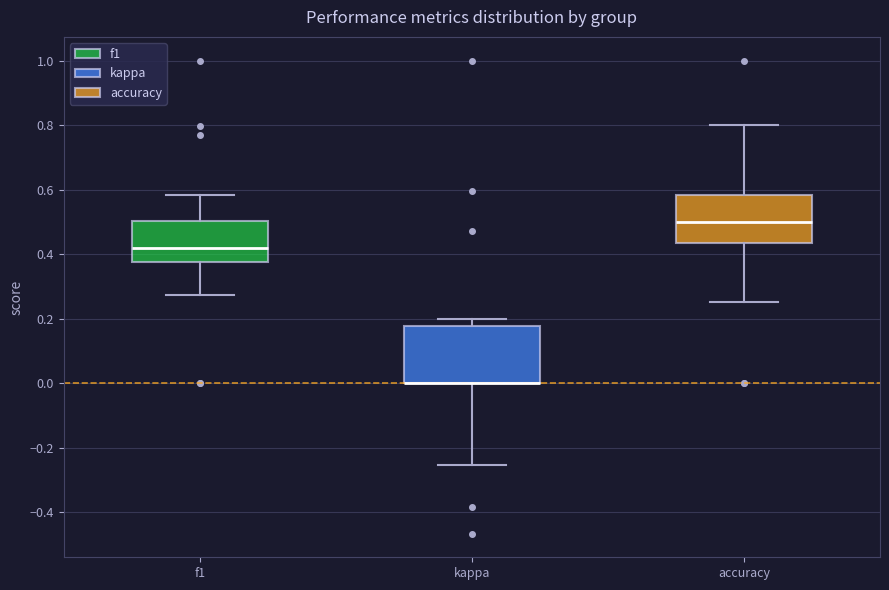

Reading left to right, read every box against the y-axis: the position of its median line, the range the box covers, and the ends of its whiskers. The values are not printed on the chart, so give them approximately, as read against the axis.

f1: median 0.42, box 0.38 to 0.50, whiskers 0.28 to 0.58
kappa: median 0.00 (drawn on the box's lower edge), box 0.00 to 0.18, whiskers -0.26 to 0.20
accuracy: median 0.50, box 0.44 to 0.58, whiskers 0.26 to 0.80